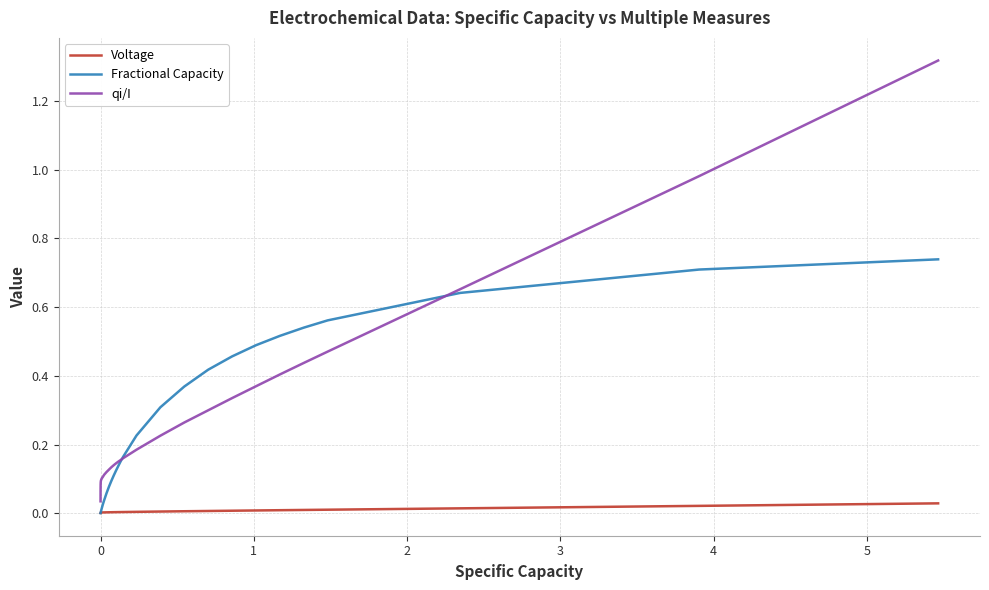

True or false: qi/I and Voltage cross at least once.

False